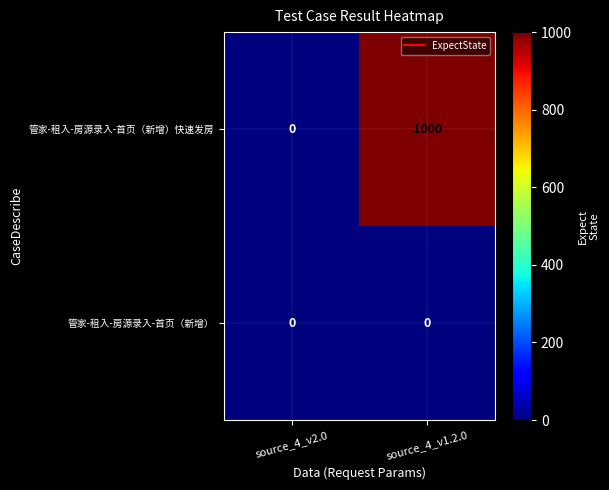

Is the value of 管家-租入-房源录入-首页（新增） at source_4_v2.0 greater than the value of 管家-租入-房源录入-首页（新增）快速发房 at source_4_v1.2.0?

No